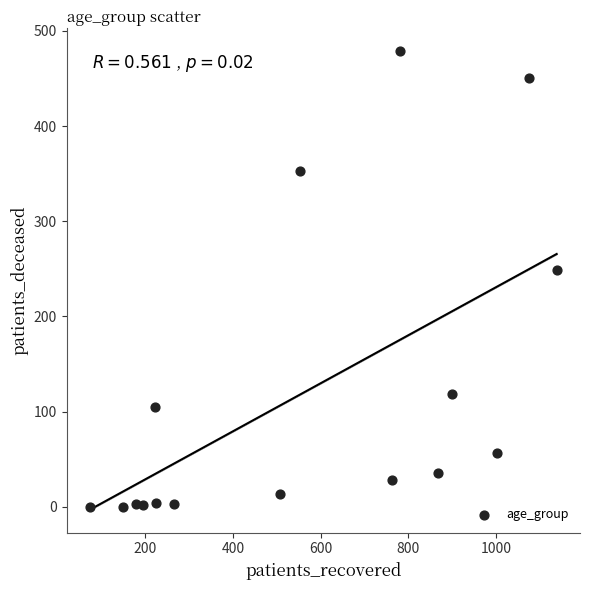

What Y value in the scatter plot is closest to 239?

249